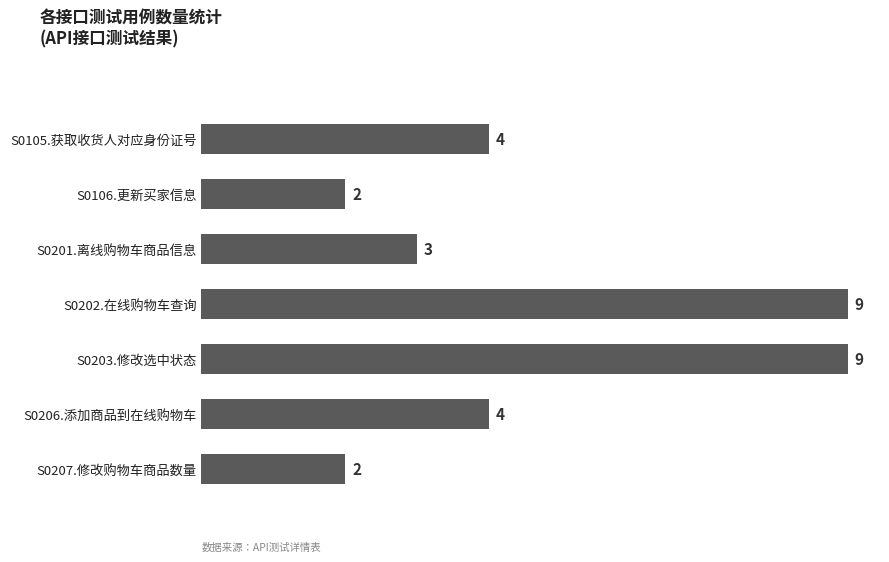

What is the minimum value shown in the chart?

2